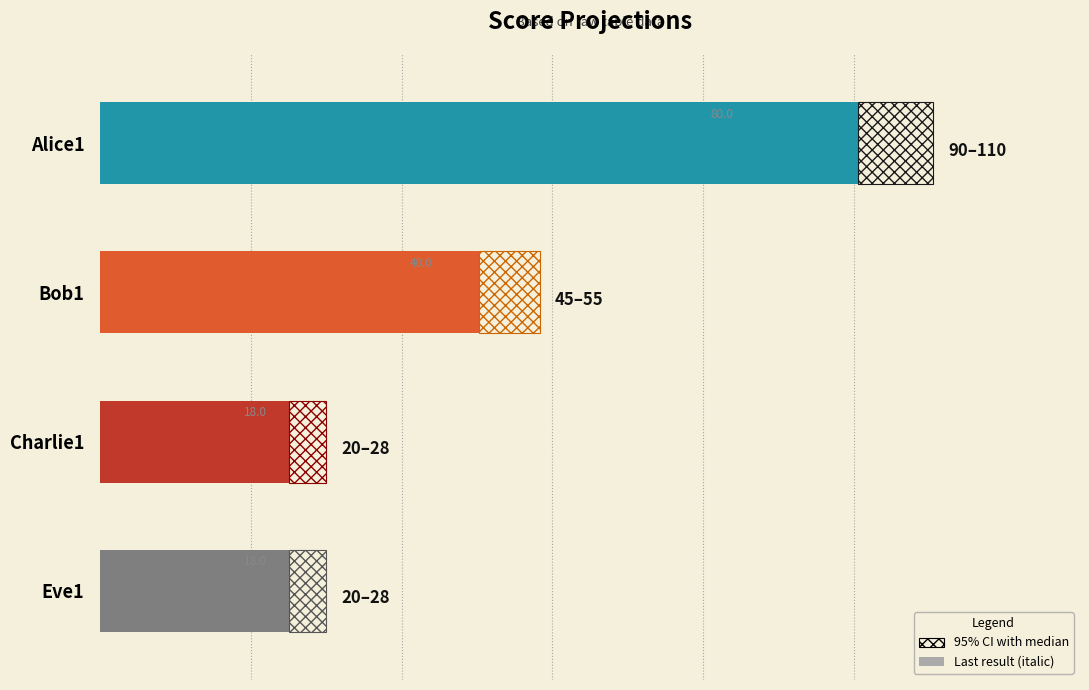

True or false: the data shows 67.8 at Bob1.

False